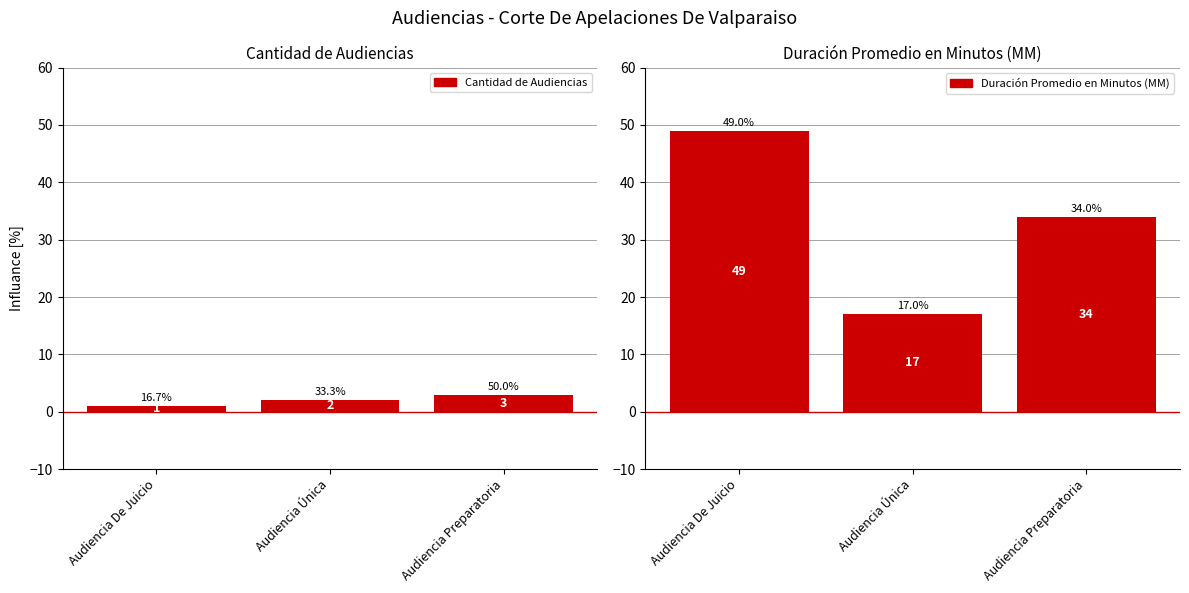

What is the average value of the Cantidad de Audiencias series?

2